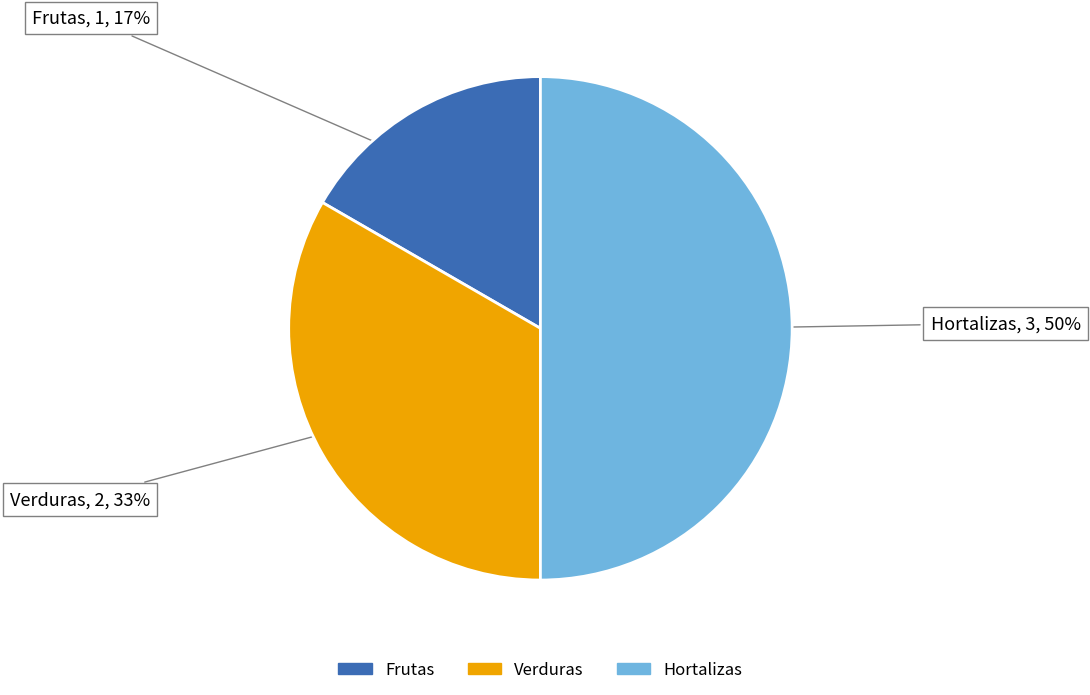

What is the ratio of the value at Verduras to the value at Hortalizas?

0.7